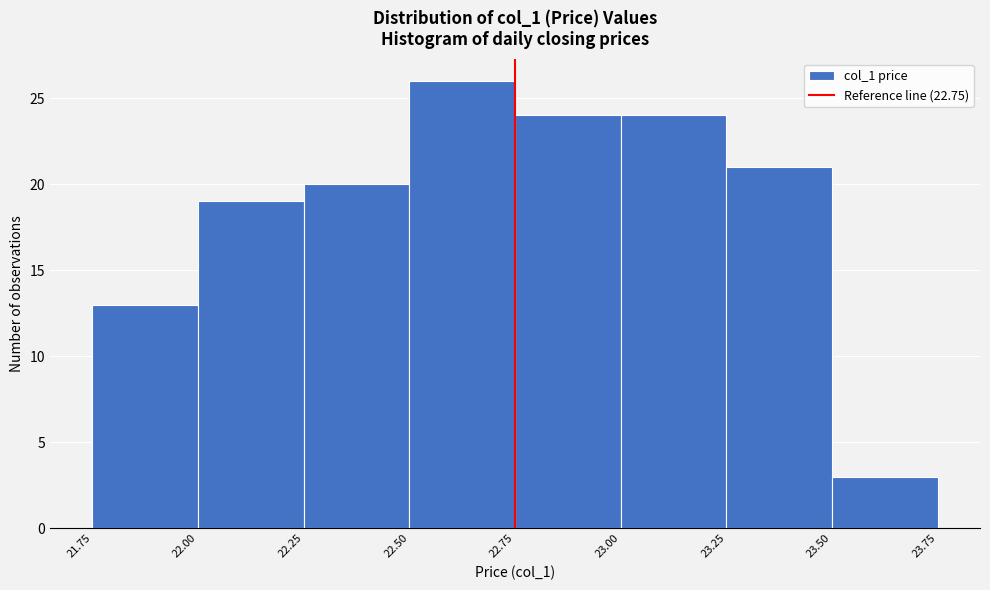

Over which range of the x-axis is the bar tallest?

22.50 to 22.75